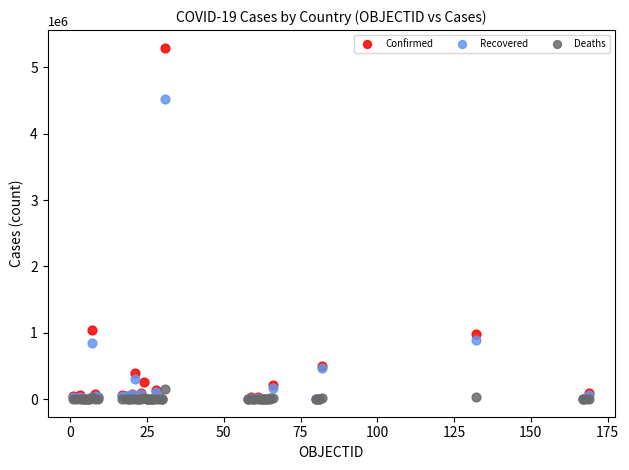

What are all the series names shown in the legend?

Confirmed, Recovered, Deaths